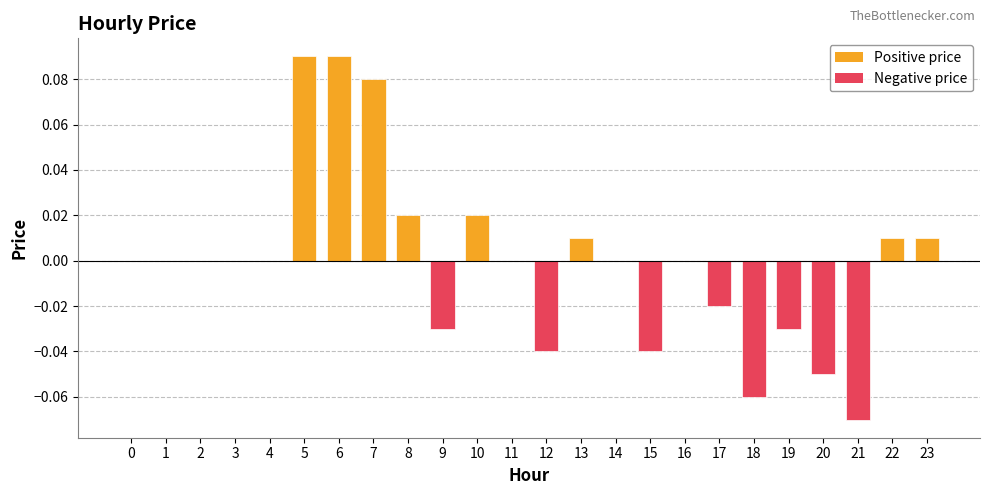

Does the chart contain stacked bars?

No